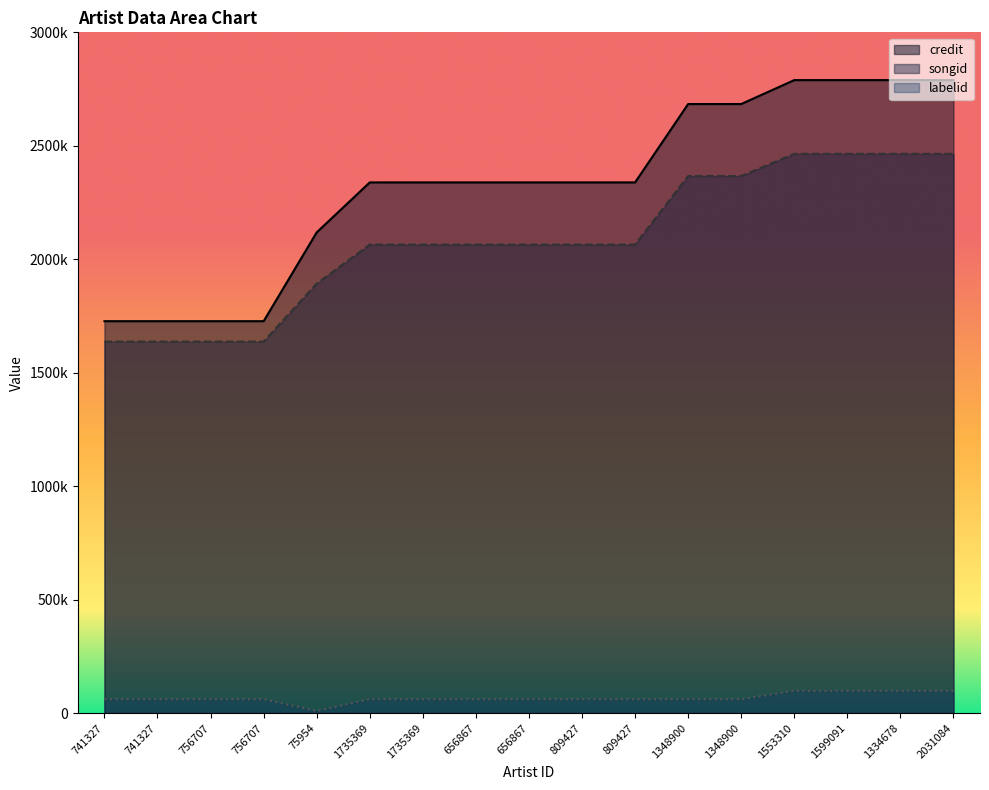

Which series has the widest spread of values?

credit